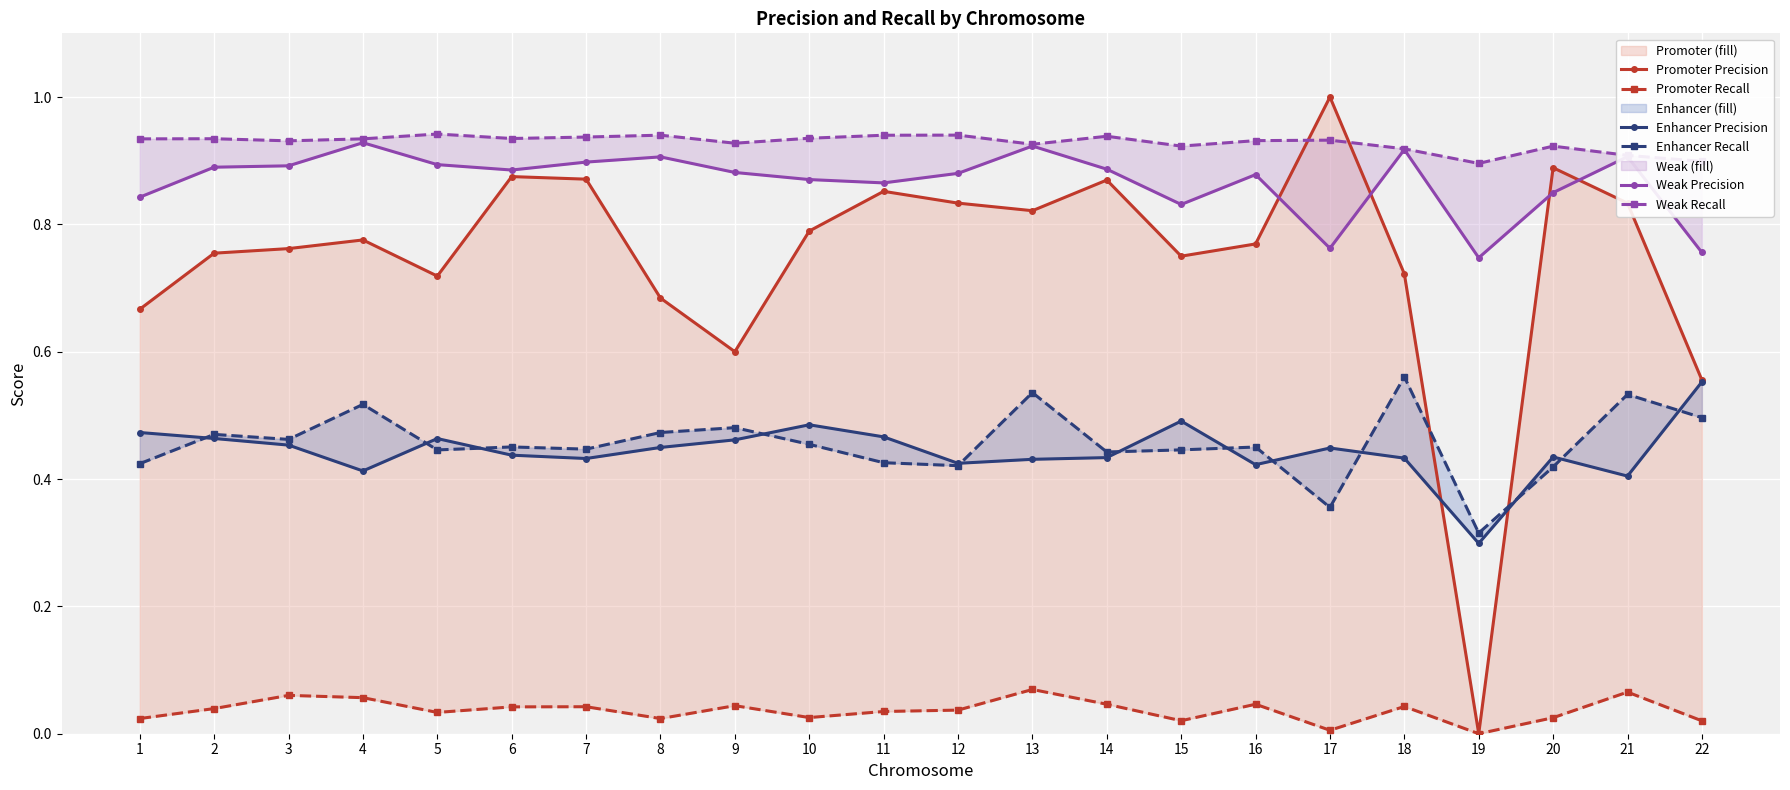

Which series has the largest total across all categories?

Weak Recall